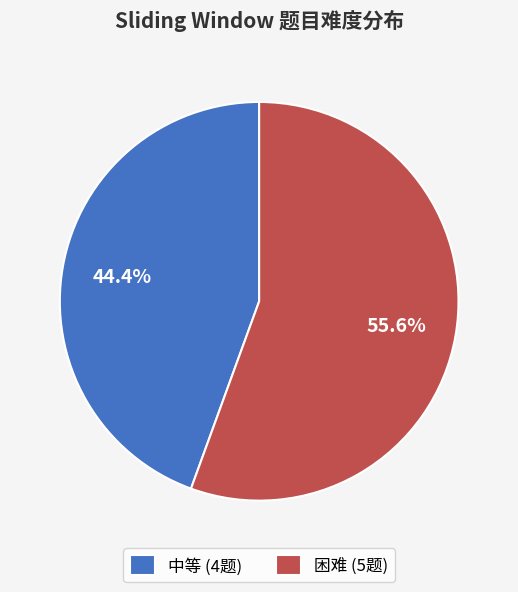

How much of the chart is everything except 中等?

55.6%